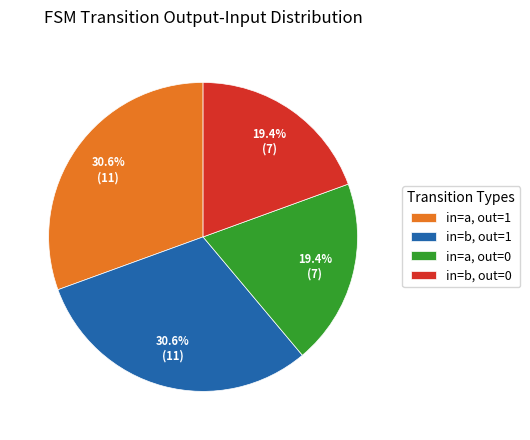

How much of the chart is everything except in=b, out=1?

69.4%